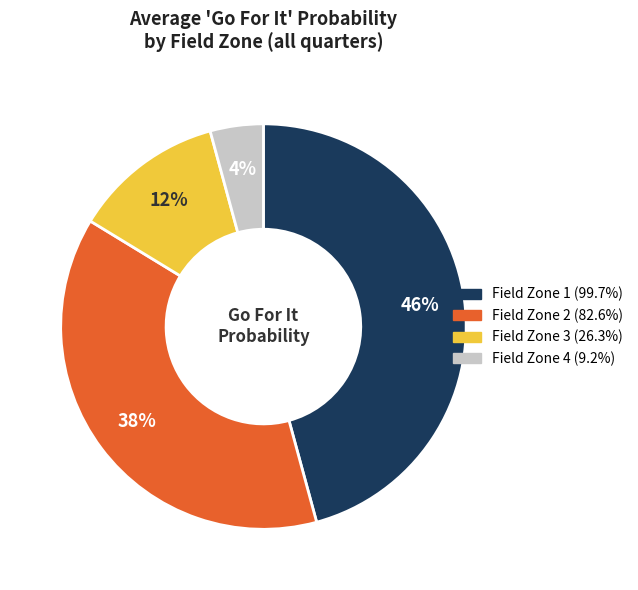

Count the number of slices in the pie.

4